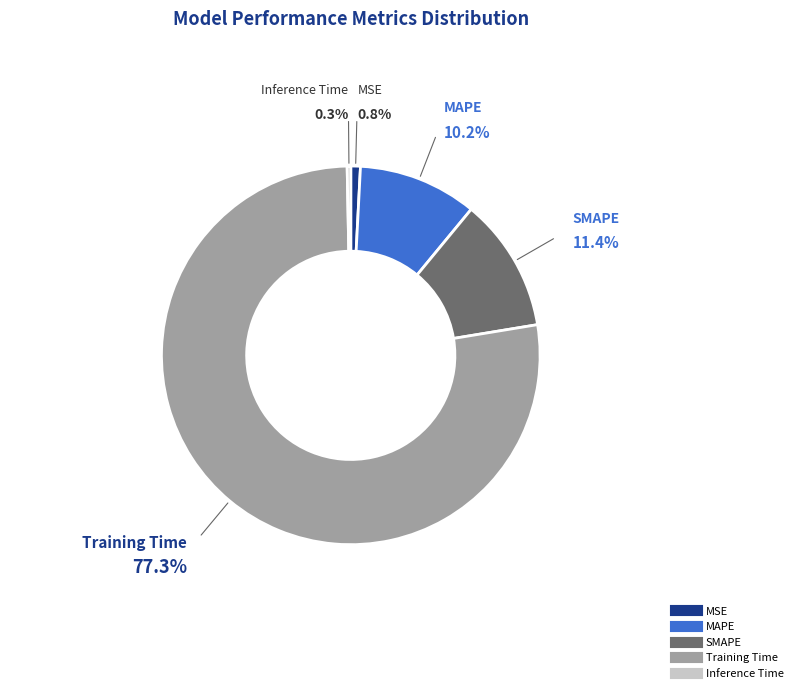

Rank the categories by value from highest to lowest.

Training Time, SMAPE, MAPE, MSE, Inference Time